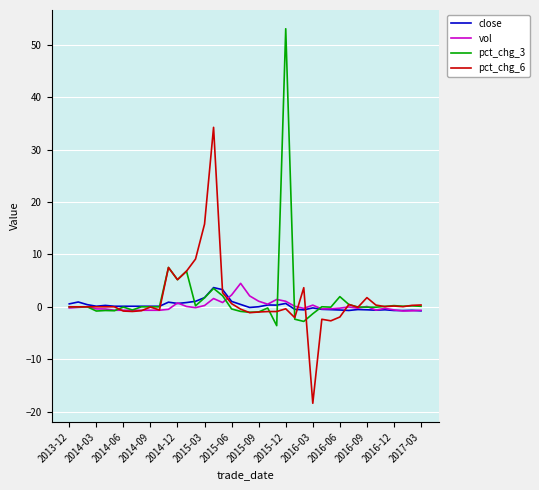

How many lines are shown in the chart?

4